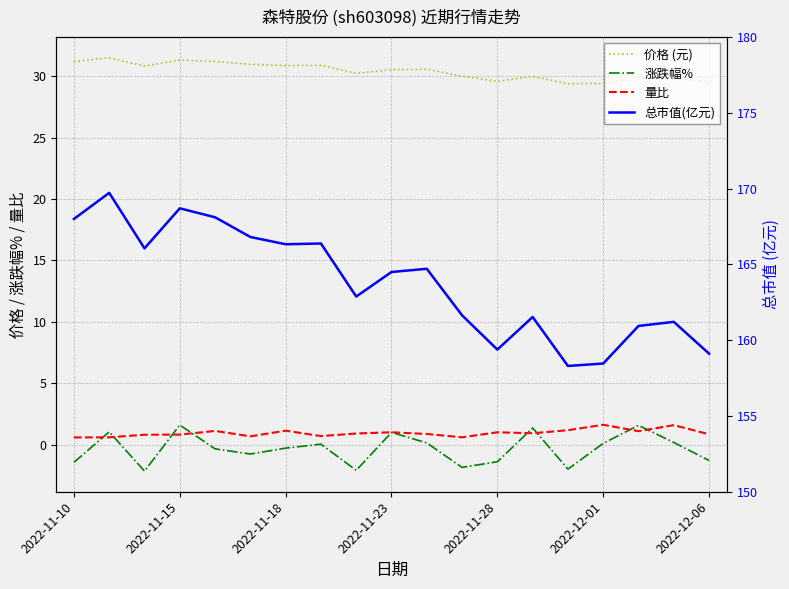

Is it true that 量比 equals 0.5 at 2022-11-23?

False